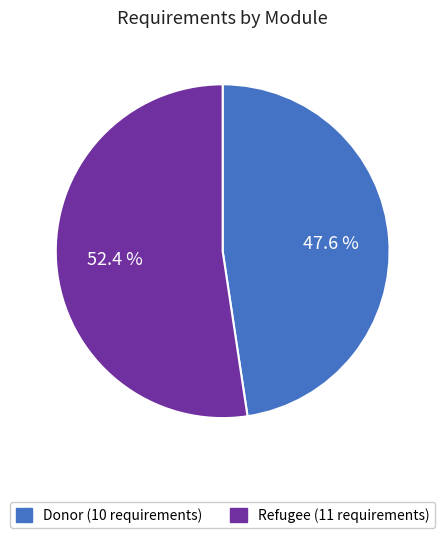

True or false: Refugee accounts for 47% of the total.

False